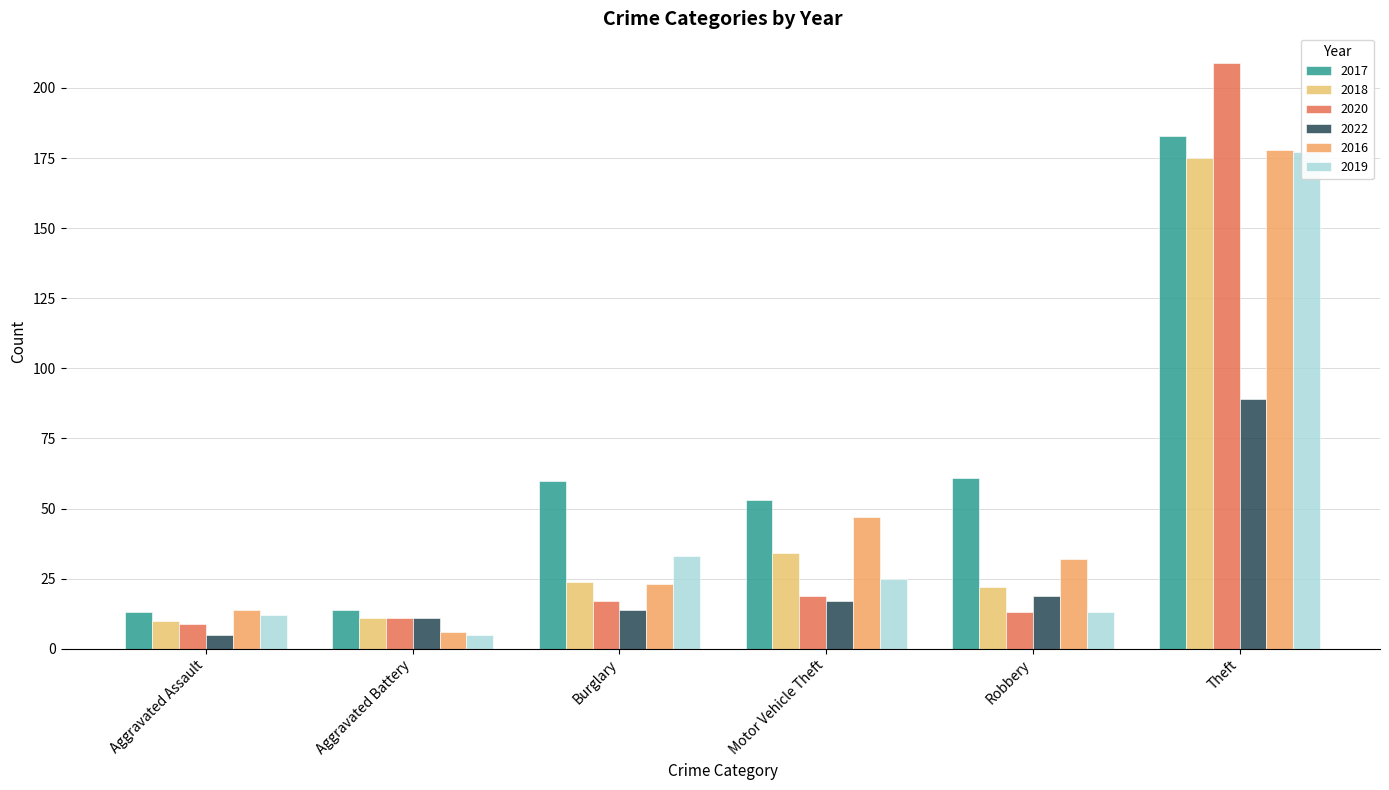

Which series has the widest spread of values?

2020